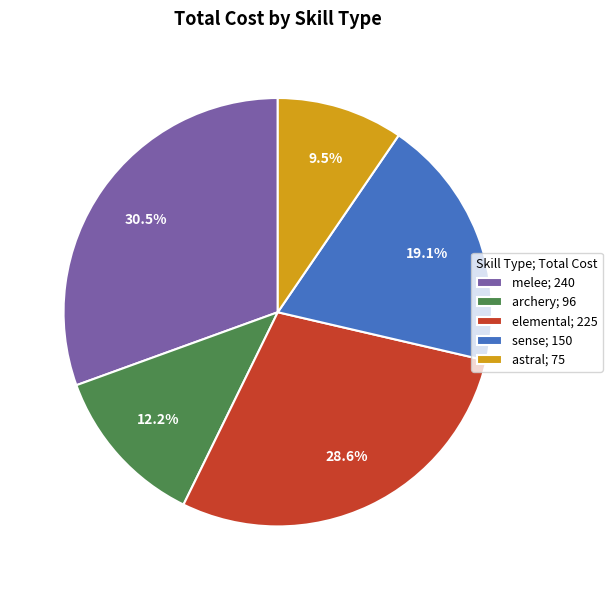

Does sense; 150 account for over 50% of the chart?

No